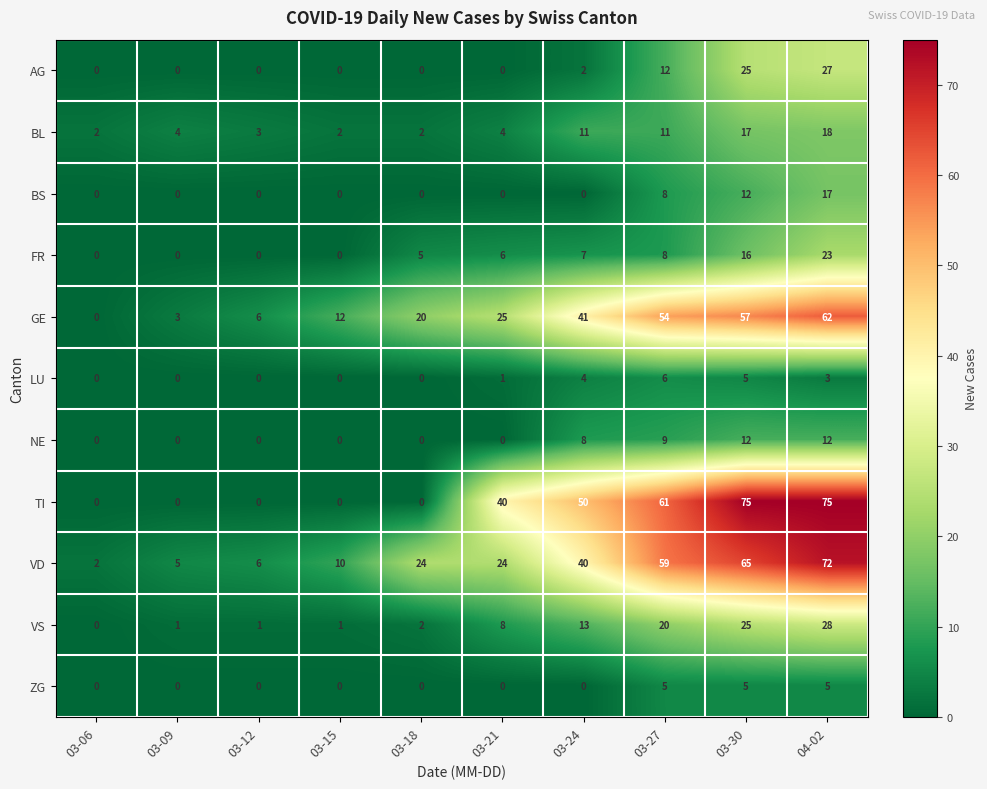

Which series changed the most between 03-27 and 03-30?

TI